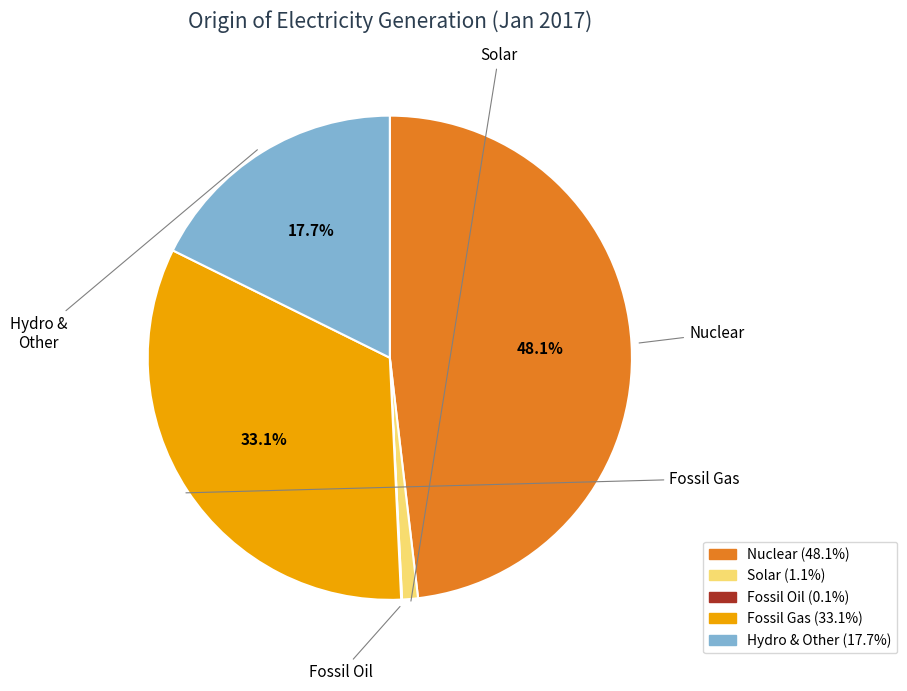

Is there any slice that represents more than half of the pie?

No